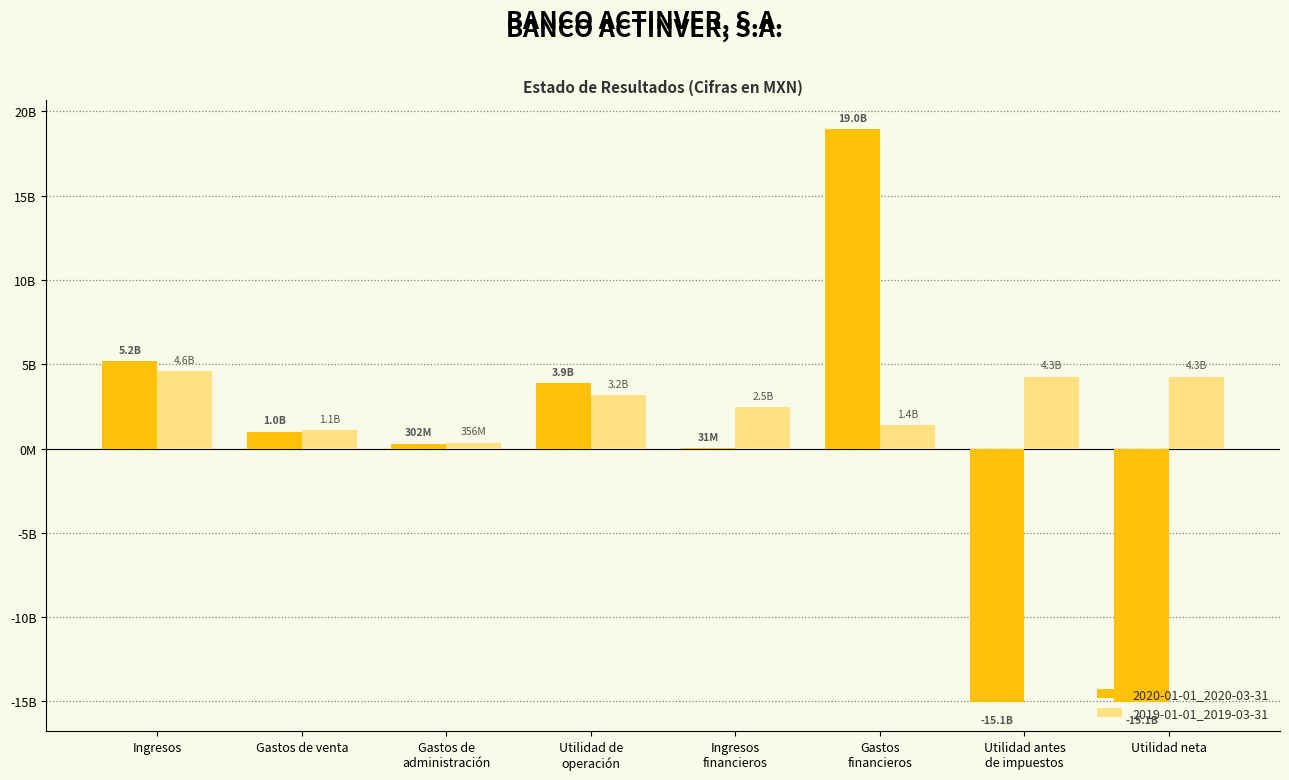

Reading right to left, extract all data points from this chart.

2020-01-01_2020-03-31: -15059421000	-15059421000	18956838000	31118000	3866299000	302138000	1000800000	5169237000
2019-01-01_2019-03-31: 4263838000	4263838000	1377848000	2473873000	3167813000	356369000	1079009000	4603191000